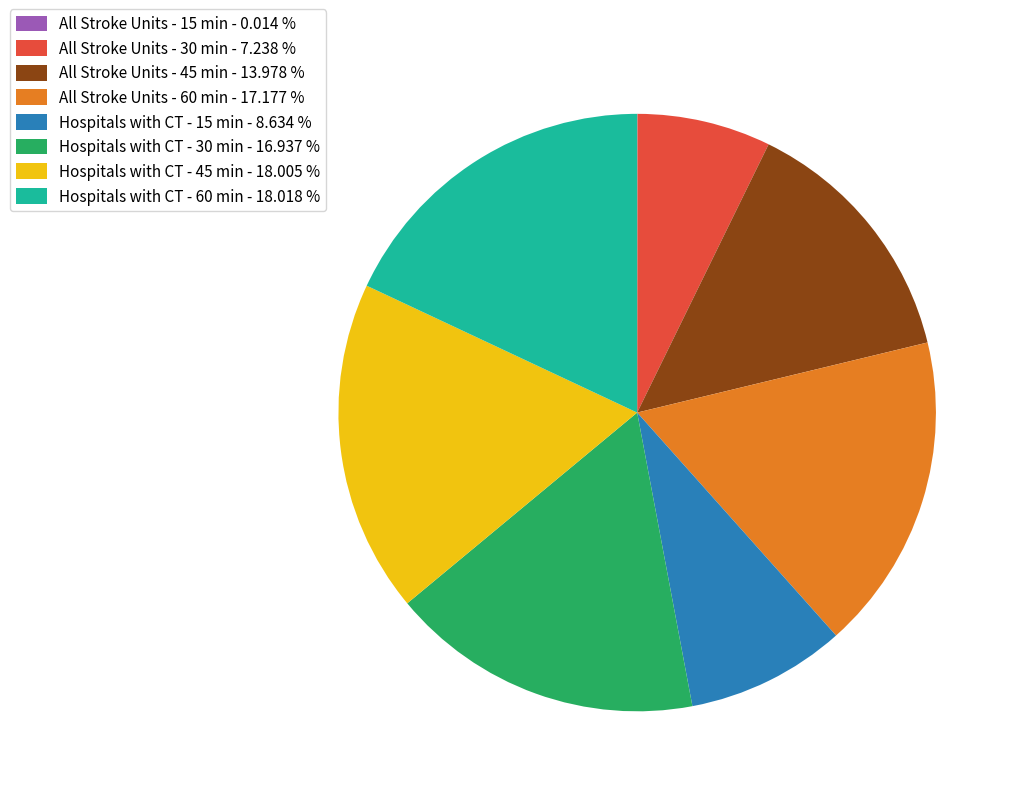

What is the ratio of the value at Hospitals with CT - 60 min - 18.018 % to the value at All Stroke Units - 60 min - 17.177 %?

1.0